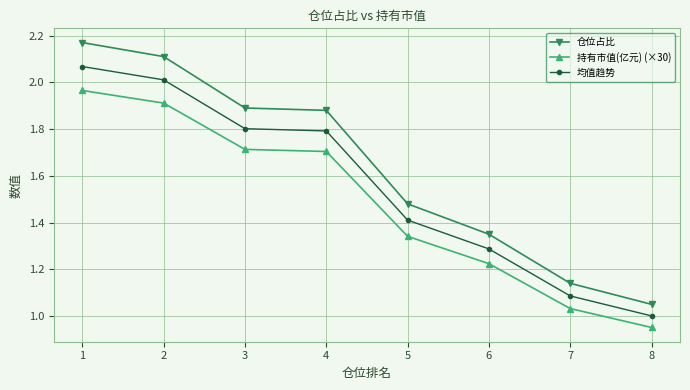

True or false: 均值趋势 and 持有市值(亿元) (×30) cross at least once.

False